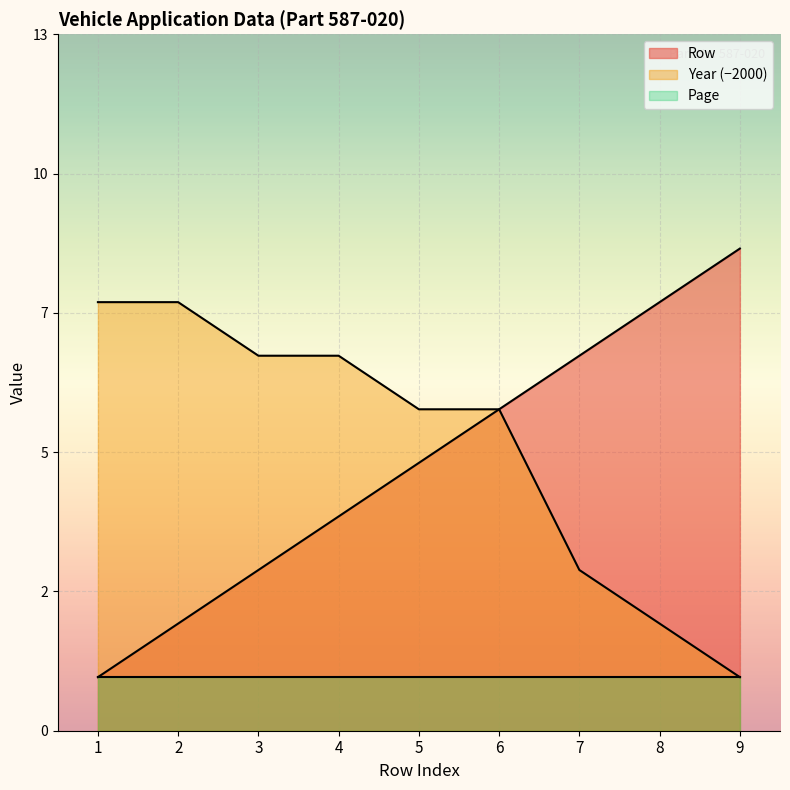

What is the value of the Row point at the 6th from the left?

6